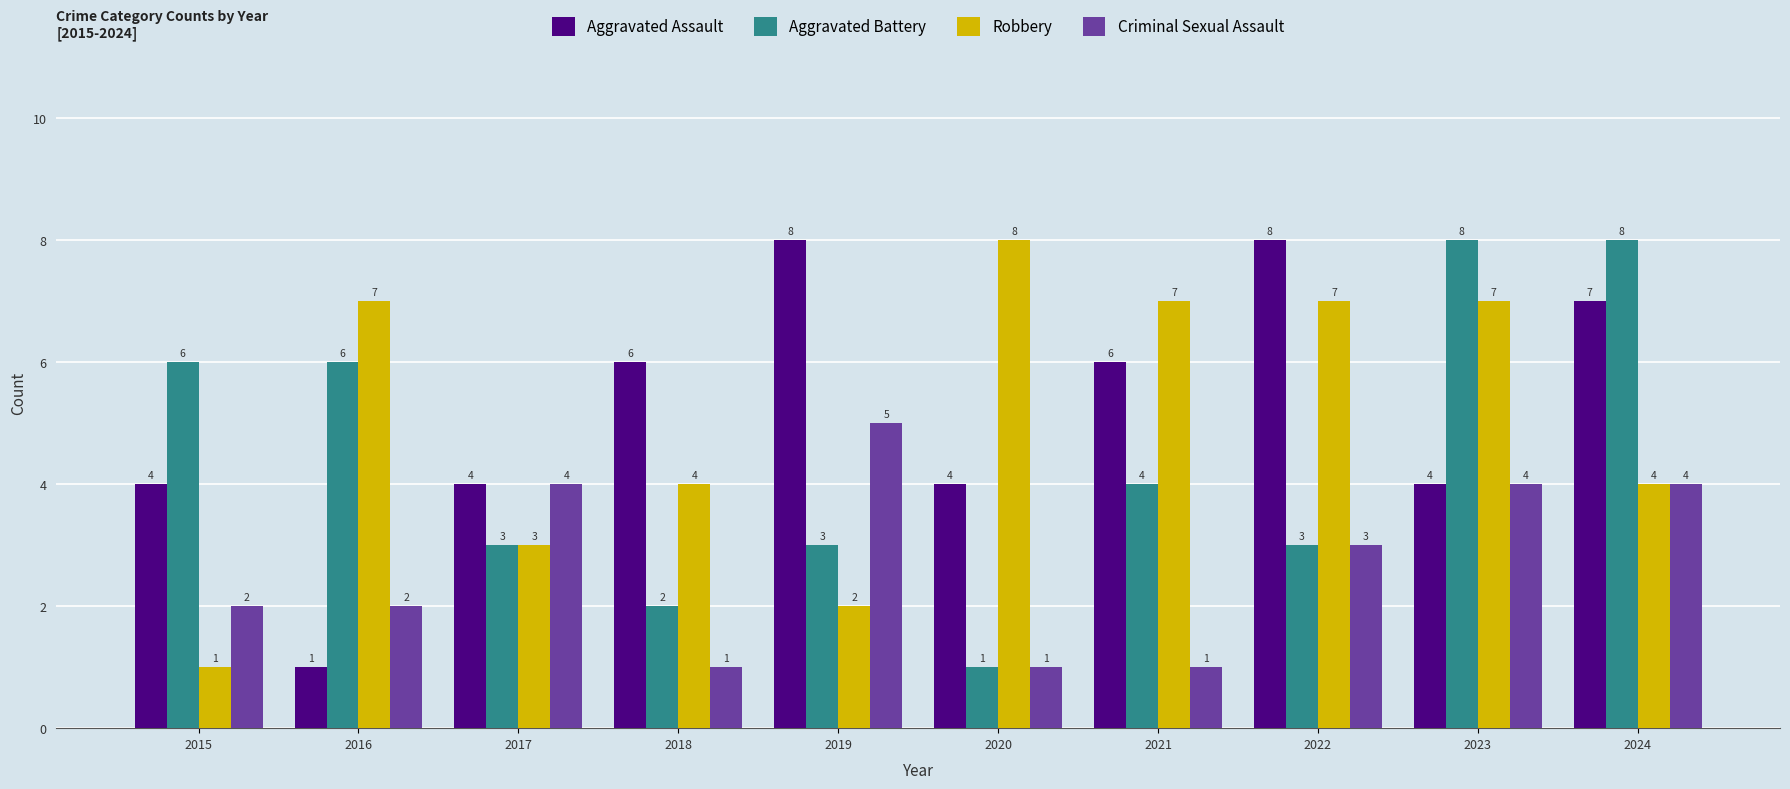

How many bars are there in total?

40